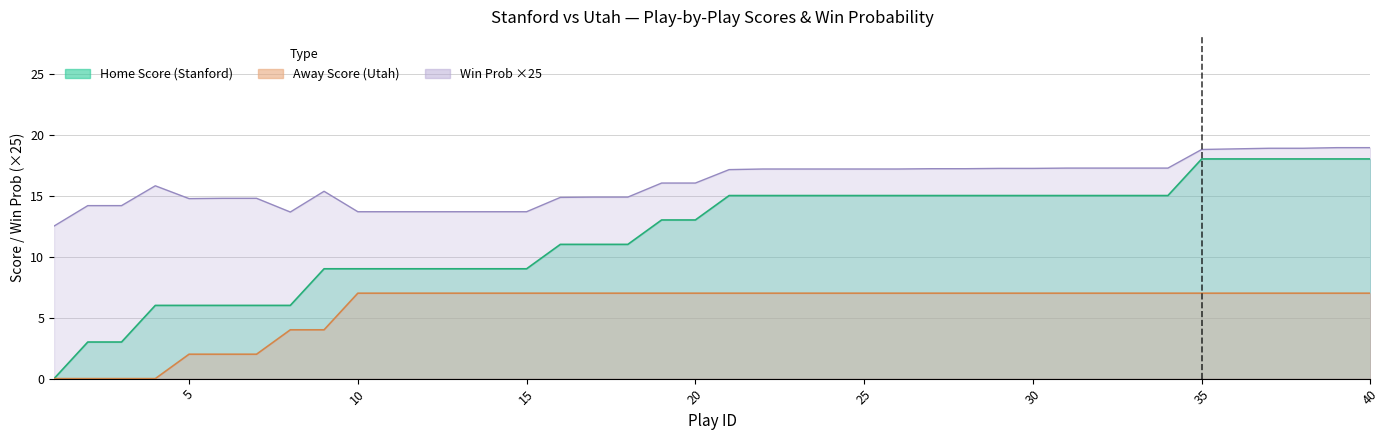

Is the value of home_score at 37 greater than the value of win_prob at 12?

Yes